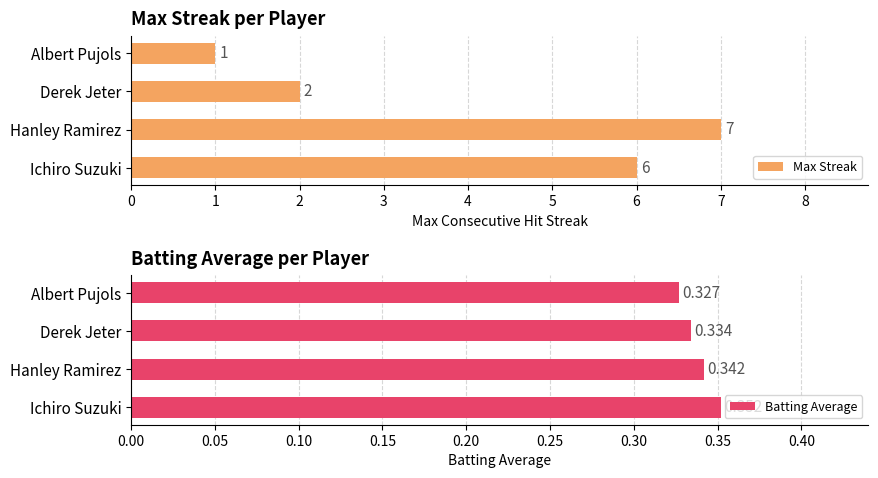

What is the maximum value shown in the chart?

7.0